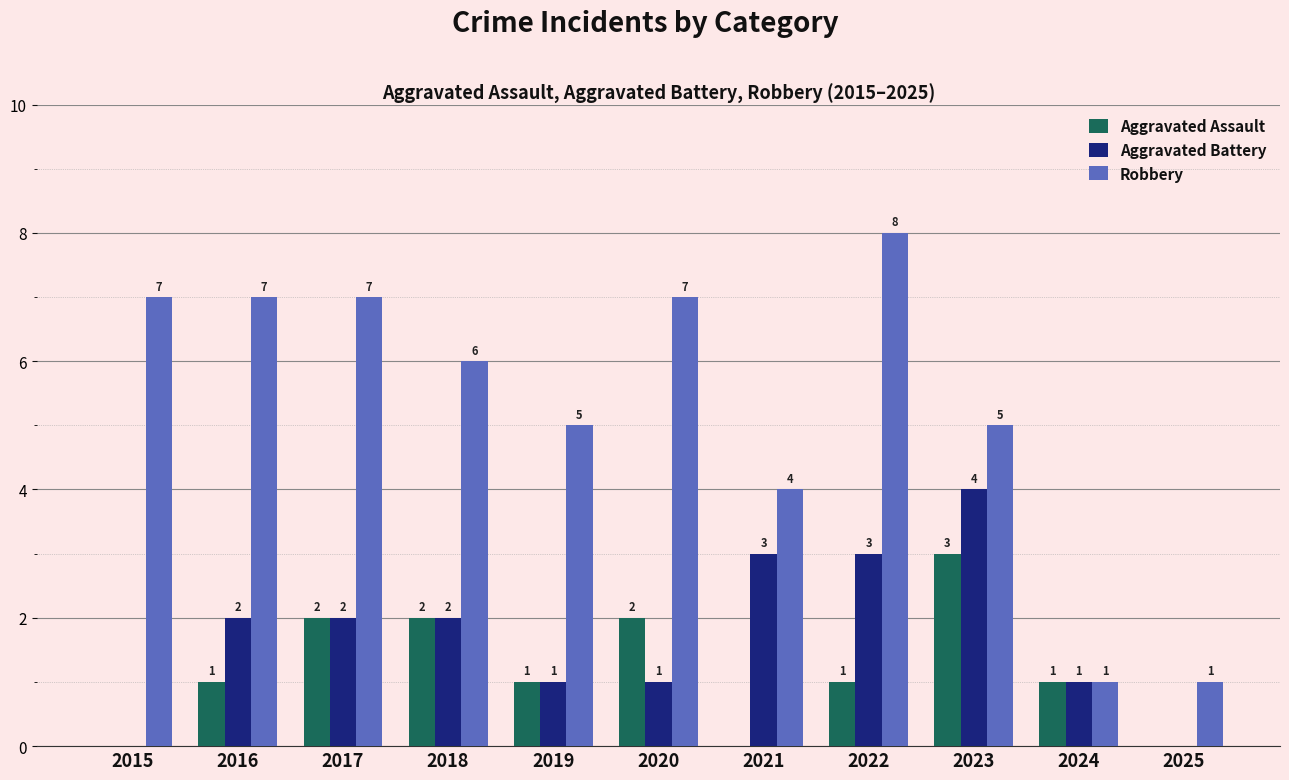

Which series changed the most between 2020 and 2025?

Robbery